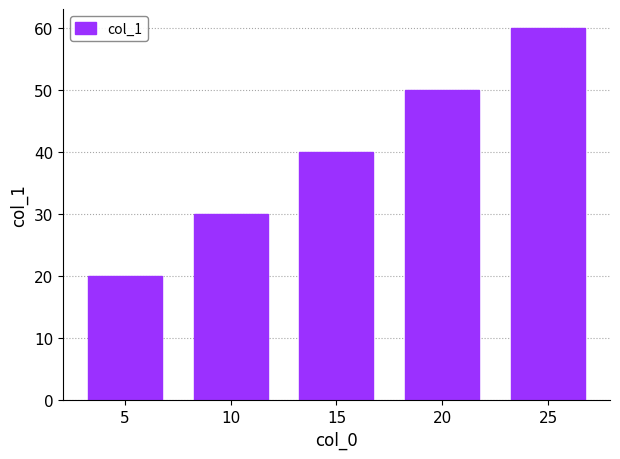

The value at 20 is 50. True or false?

True